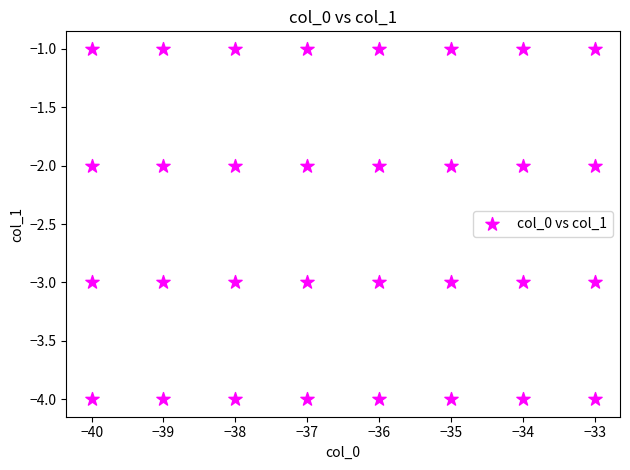

What is the range of X values (max minus min)?

7